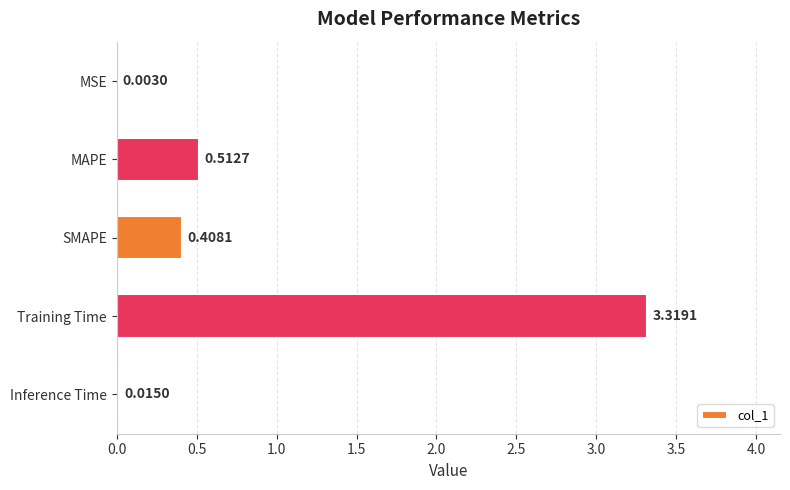

At which label is the value closest to 1?

MAPE